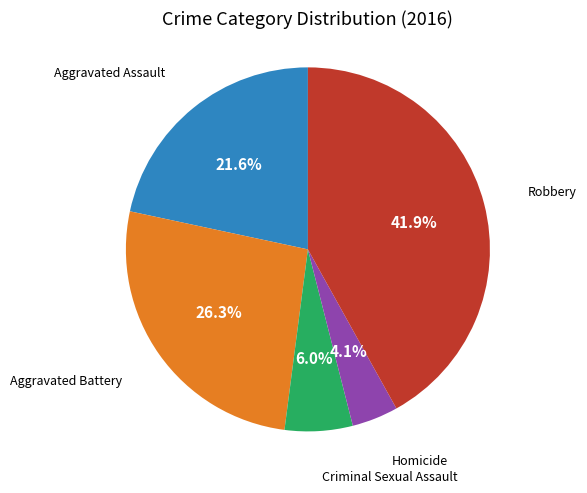

Does Aggravated Assault represent more than half of the total?

No